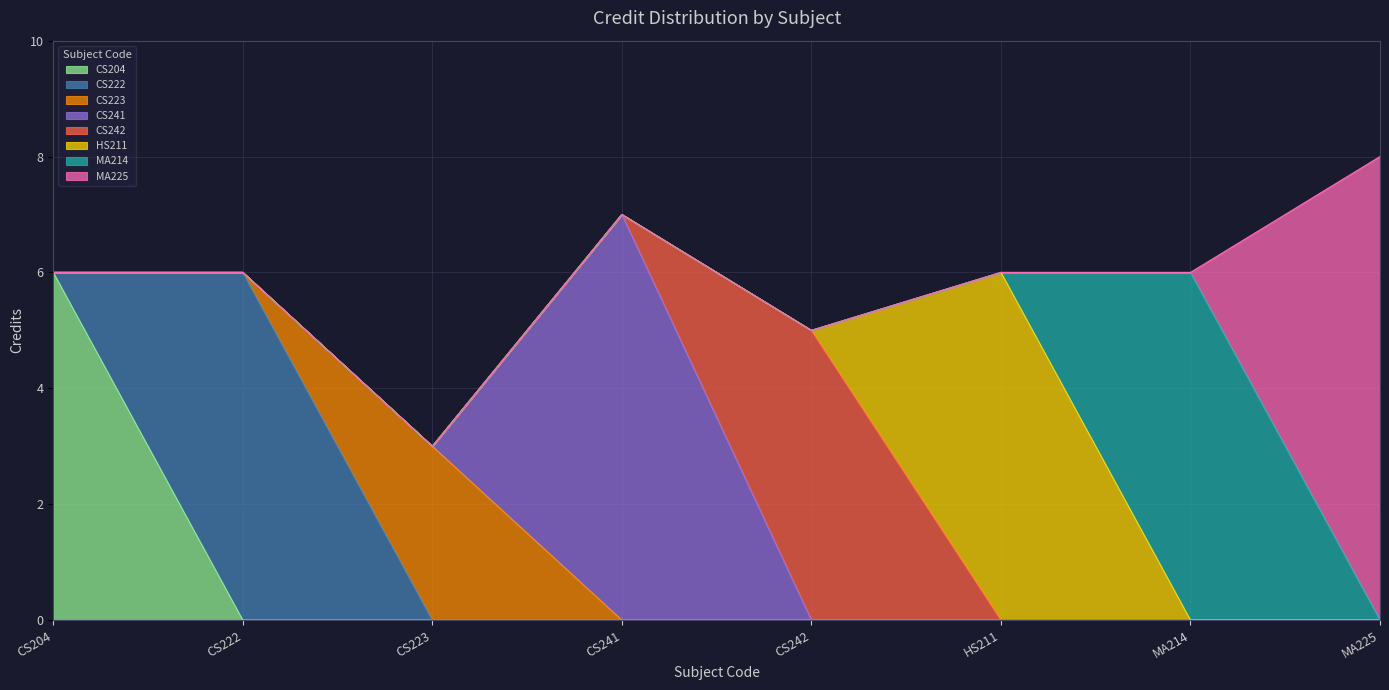

Reading right to left, transcribe all the data shown in this chart.

8	6	6	5	7	3	6	6